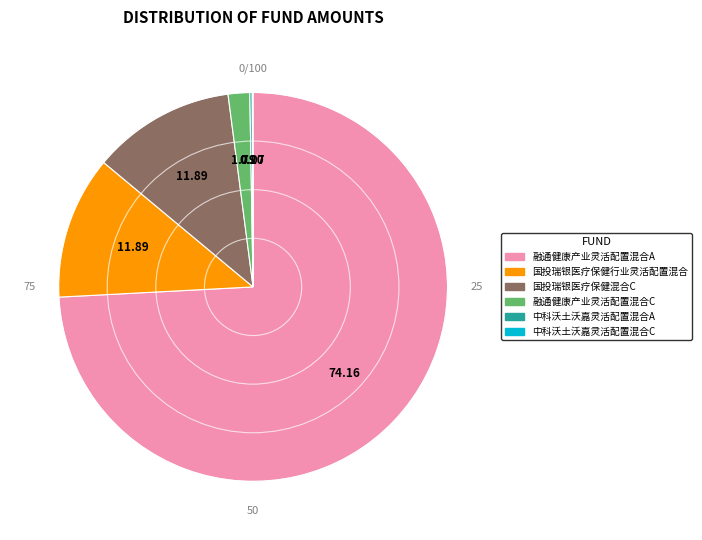

What is the largest slice in the pie chart?

融通健康产业灵活配置混合A